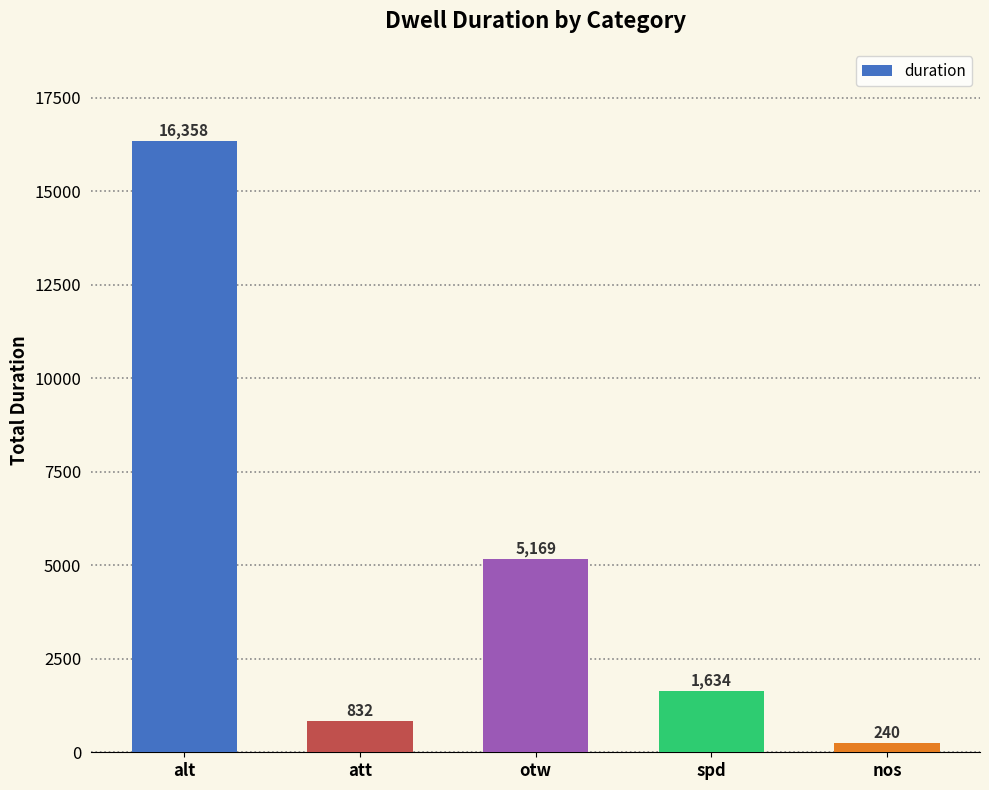

Between nos and alt, which is larger?

alt